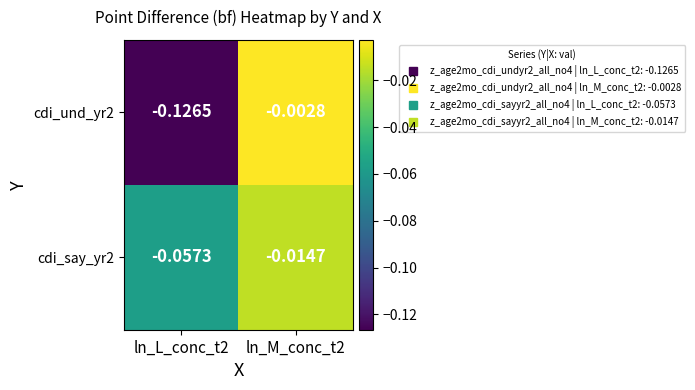

Is the value of cdi_und_yr2 at ln_M_conc_t2 greater than the value of cdi_say_yr2 at ln_M_conc_t2?

Yes